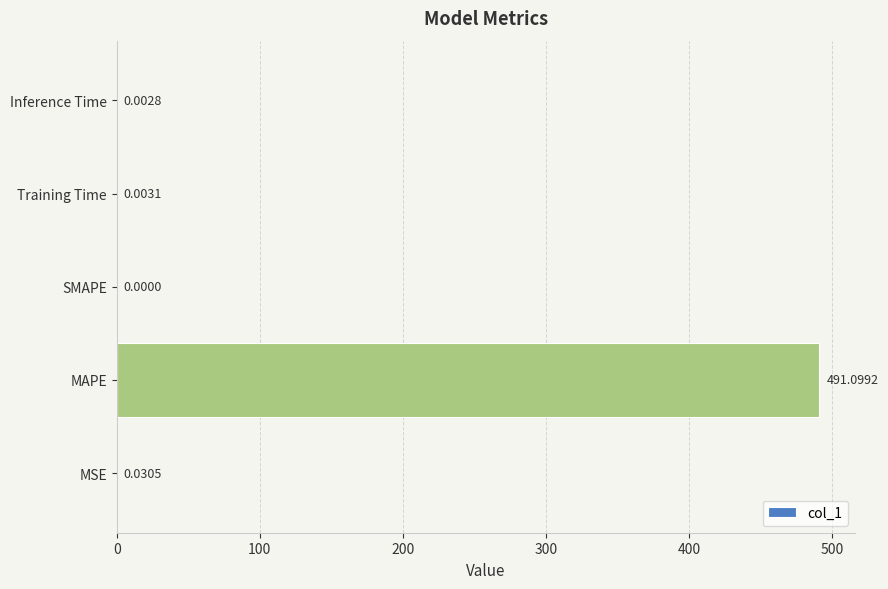

At which category does the chart reach its peak across all series?

MAPE